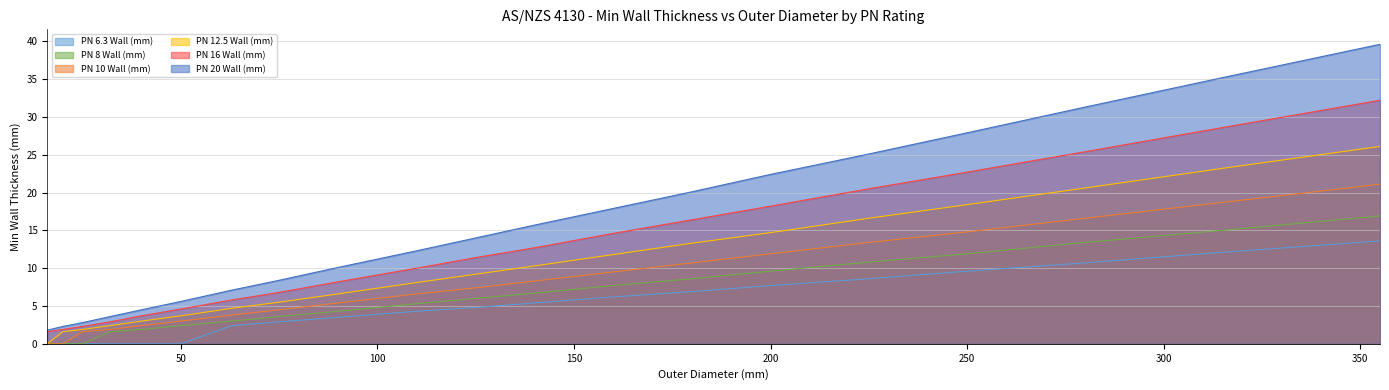

True or false: PN 6.3 Wall (mm) and PN 12.5 Wall (mm) intersect in this chart.

False